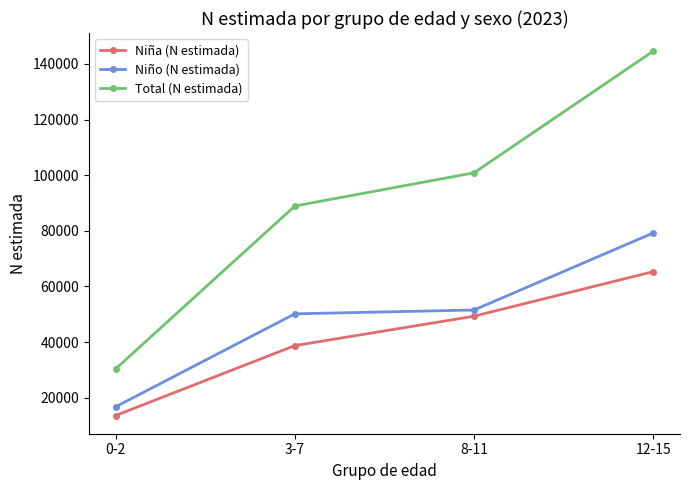

Reading right to left, what are all the values shown in this chart?

Niña (N estimada): 12-15=65321	8-11=49307	3-7=38745	0-2=13624
Niño (N estimada): 12-15=79215	8-11=51540	3-7=50163	0-2=16768
Total (N estimada): 12-15=144536	8-11=100849	3-7=88908	0-2=30392